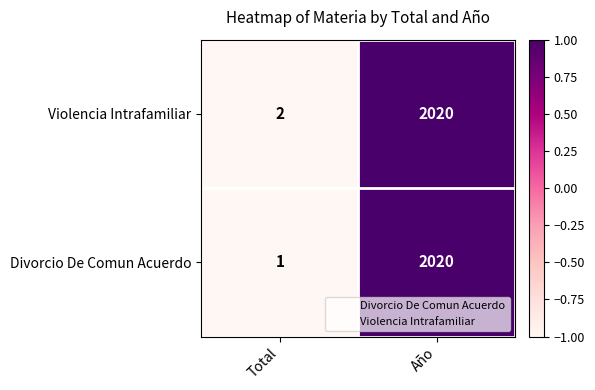

How many values in the Divorcio De Comun Acuerdo series are below 2020?

1